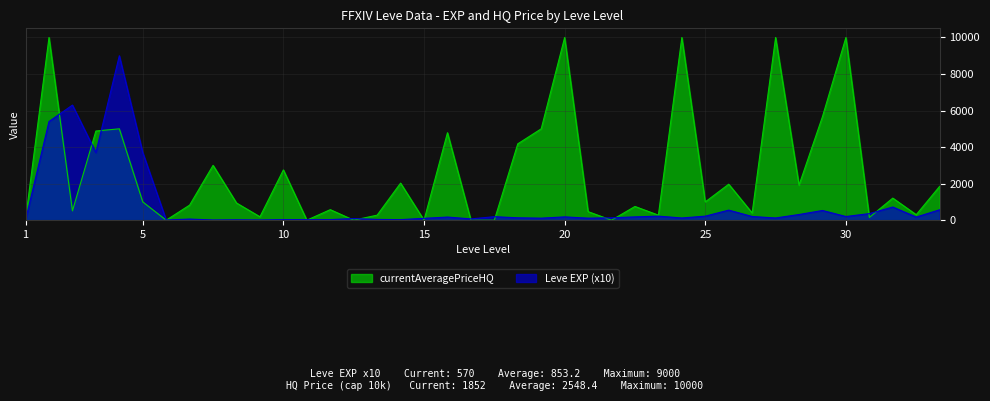

How many points are lower than both their immediate neighbors (excluding endpoints)?

12